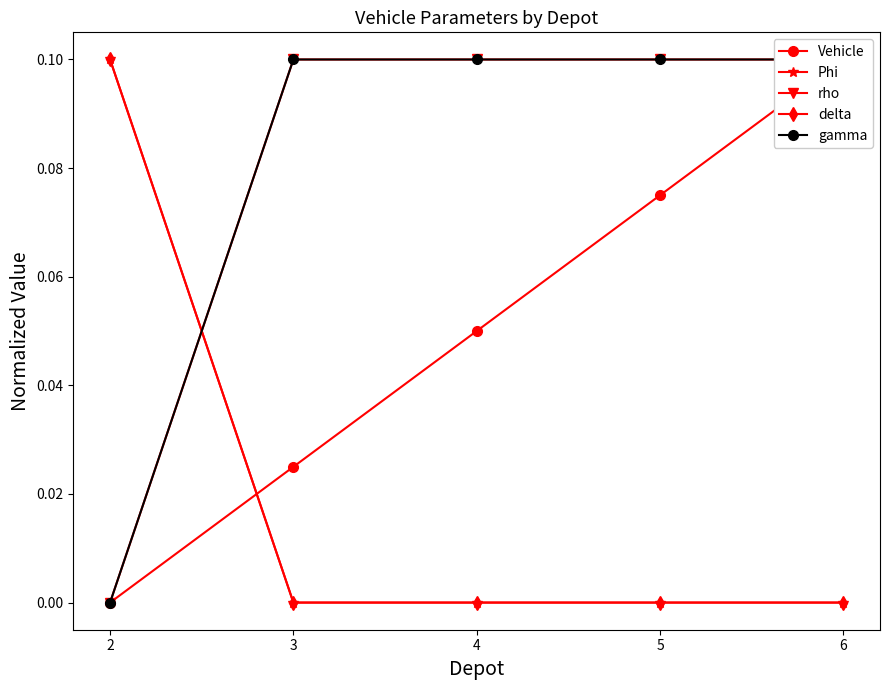

Which series has the largest total across all categories?

rho